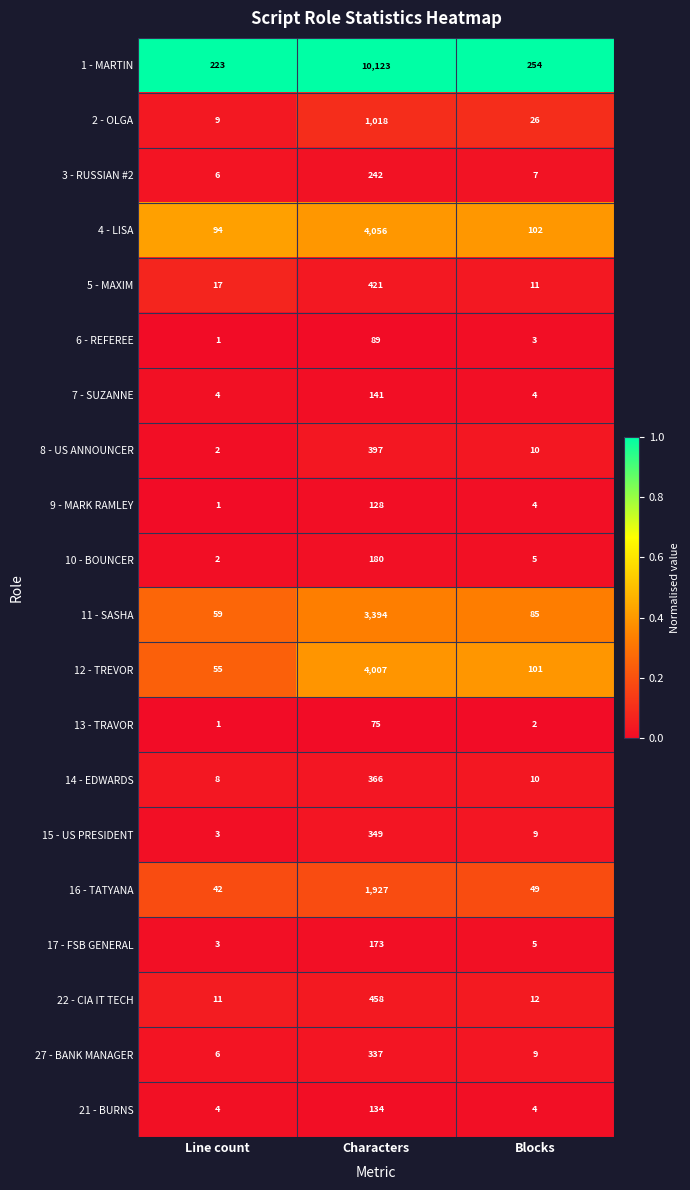

Rank the series by their maximum value, from lowest to highest.

13 - TRAVOR, 6 - REFEREE, 9 - MARK RAMLEY, 21 - BURNS, 7 - SUZANNE, 17 - FSB GENERAL, 10 - BOUNCER, 3 - RUSSIAN #2, 27 - BANK MANAGER, 15 - US PRESIDENT, 14 - EDWARDS, 8 - US ANNOUNCER, 5 - MAXIM, 22 - CIA IT TECH, 2 - OLGA, 16 - TATYANA, 11 - SASHA, 12 - TREVOR, 4 - LISA, 1 - MARTIN